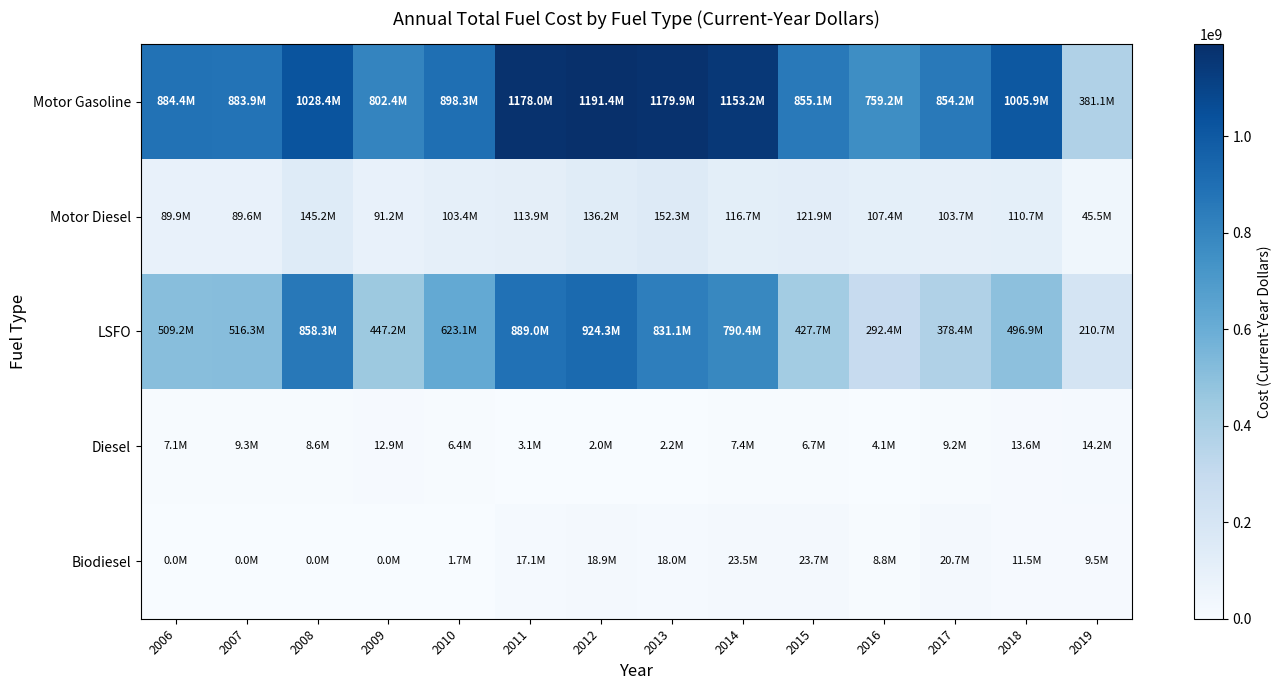

What is the difference between the highest and lowest values at 2006?

884404360.5